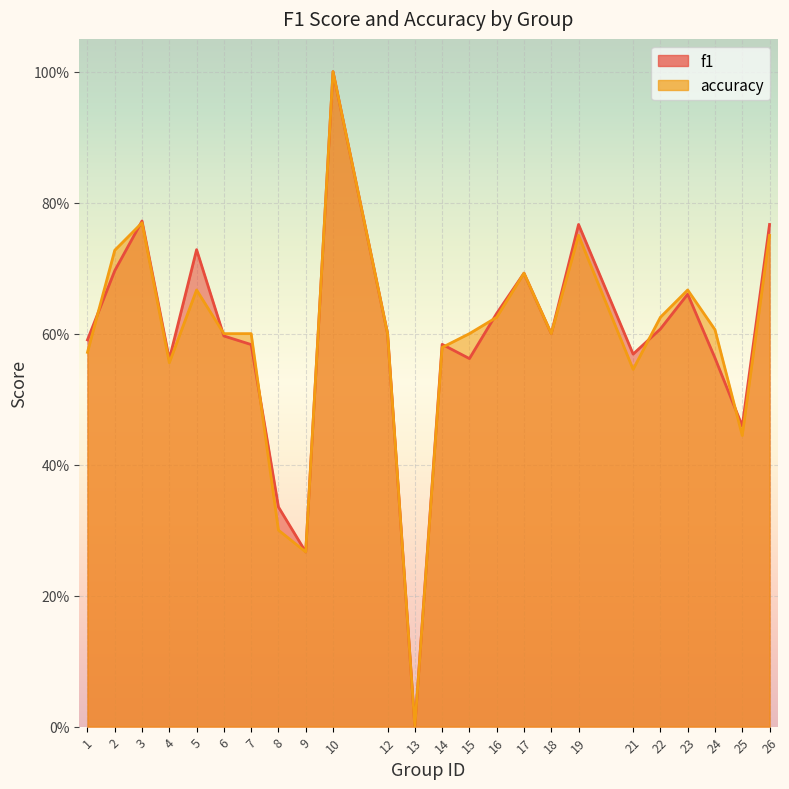

List the labels in order of accuracy value, smallest first.

13, 9, 8, 25, 21, 4, 1, 14, 6, 7, 12, 15, 18, 24, 16, 22, 5, 23, 17, 2, 19, 26, 3, 10